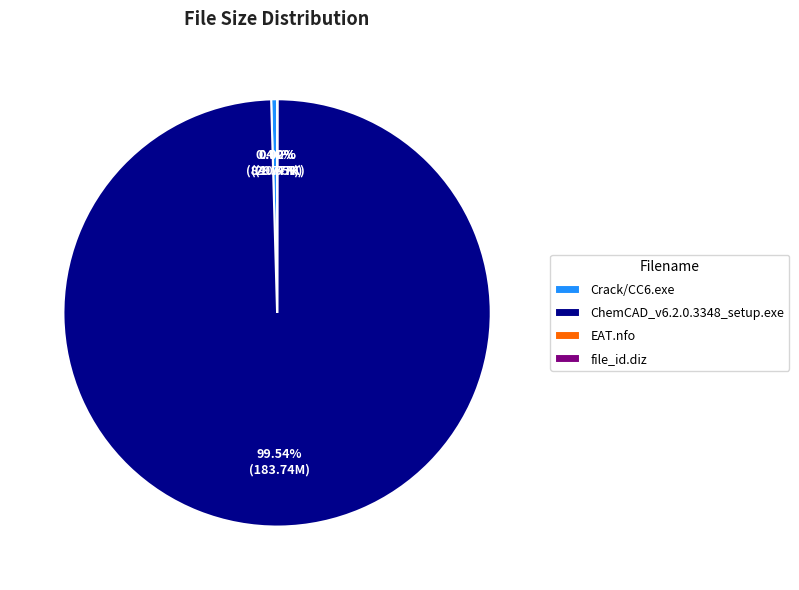

Which slice is the largest?

ChemCAD_v6.2.0.3348_setup.exe